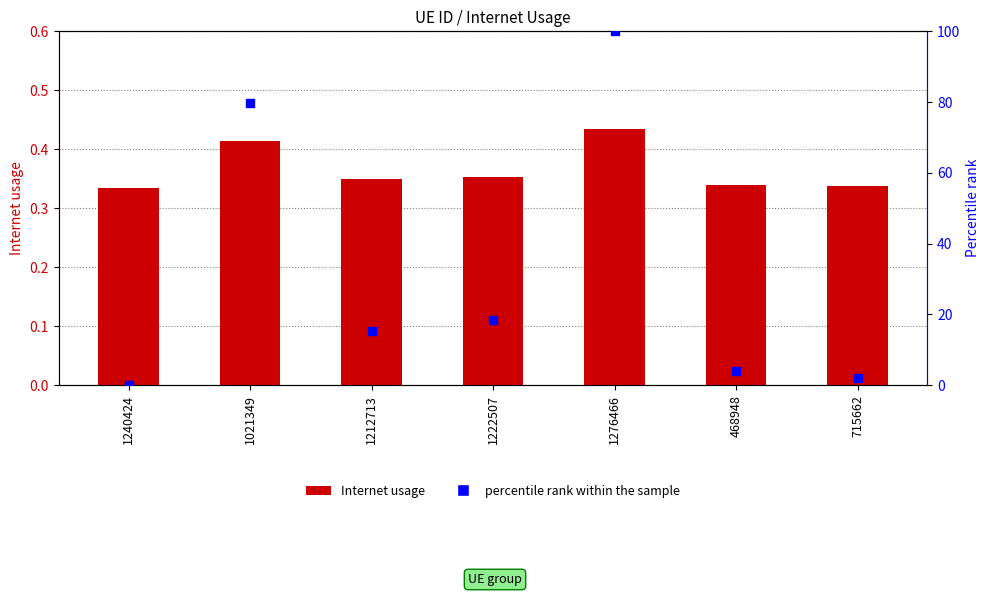

At how many categories does at least one series exceed 70?

2